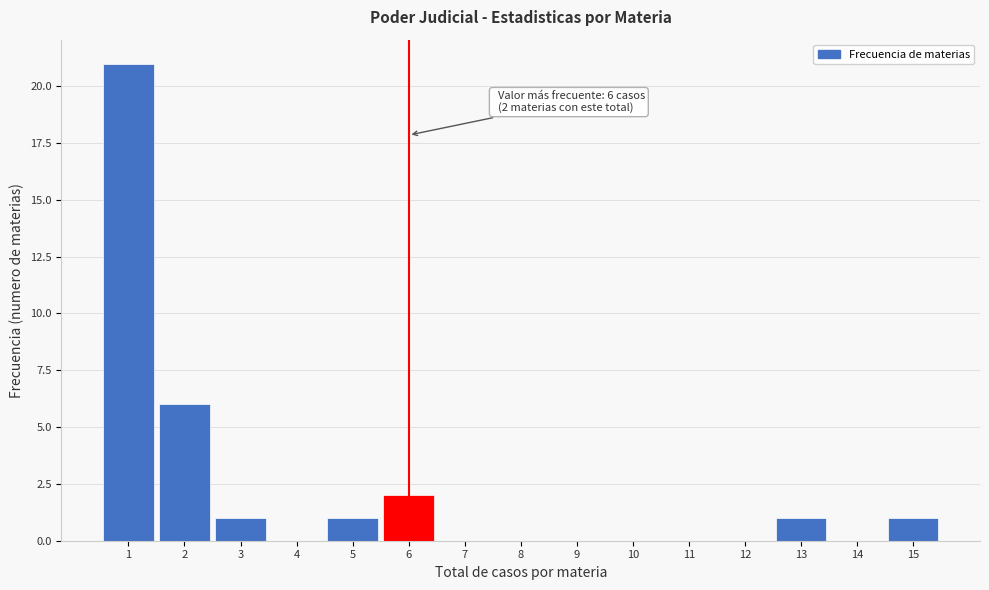

Over which range of the x-axis is the bar tallest?

0.5 to 1.5